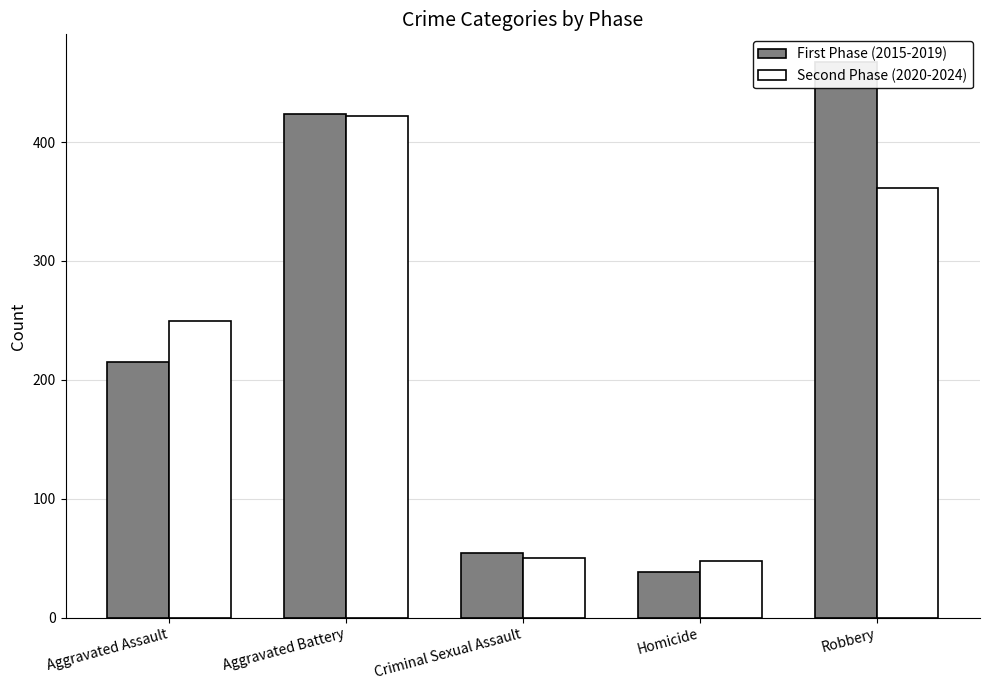

Between Aggravated Assault and Robbery, which series saw the biggest shift?

First Phase (2015-2019)